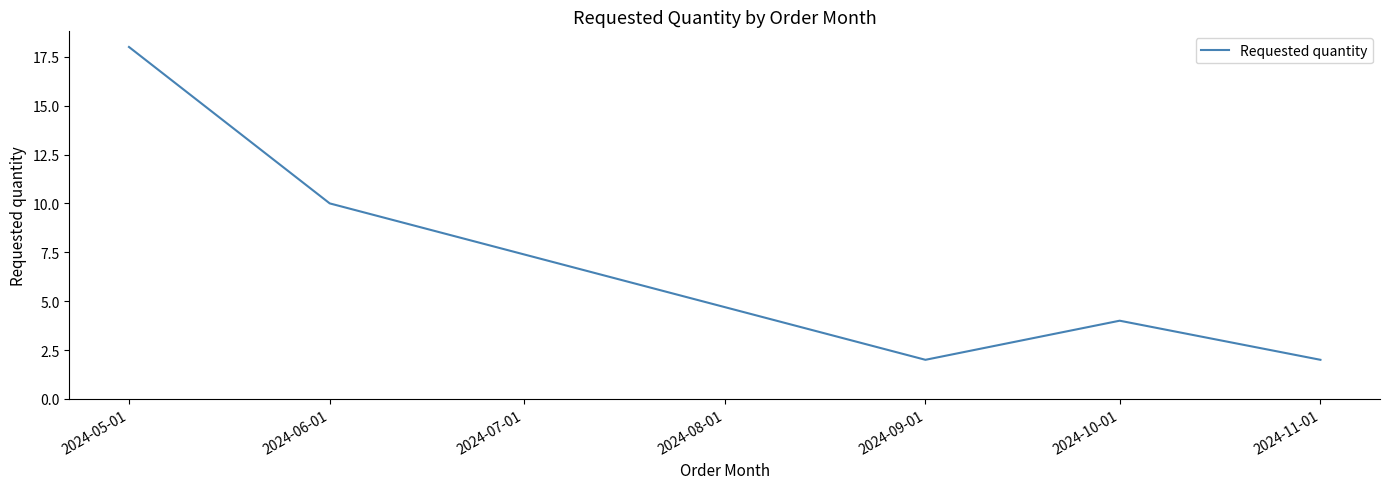

Where is the data nearest to the value 10?

2024-06-01